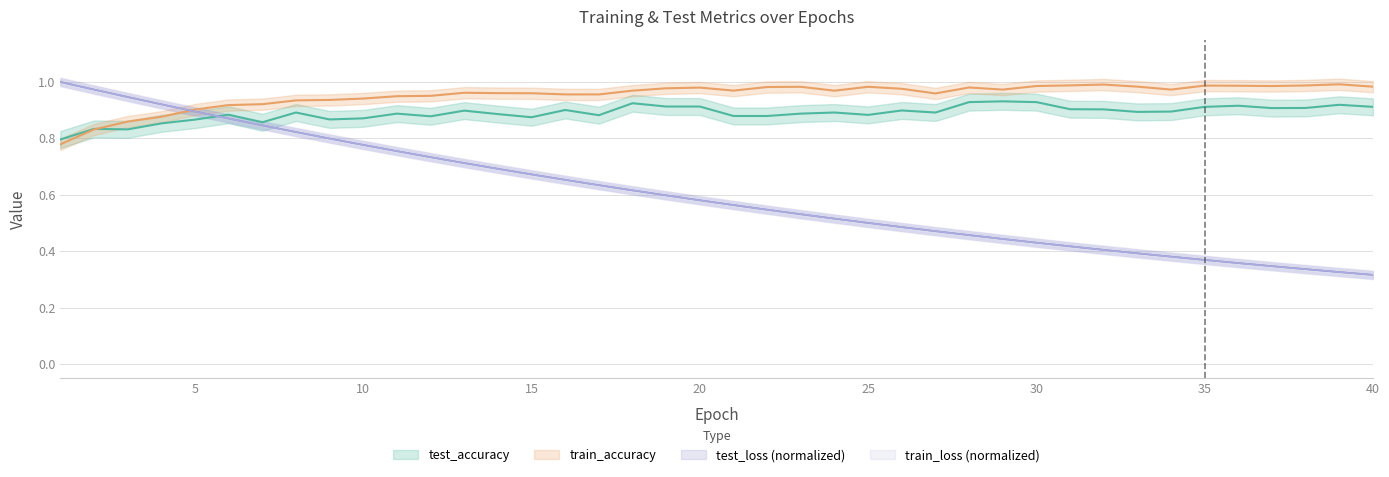

At which label is test_loss closest to 0?

40